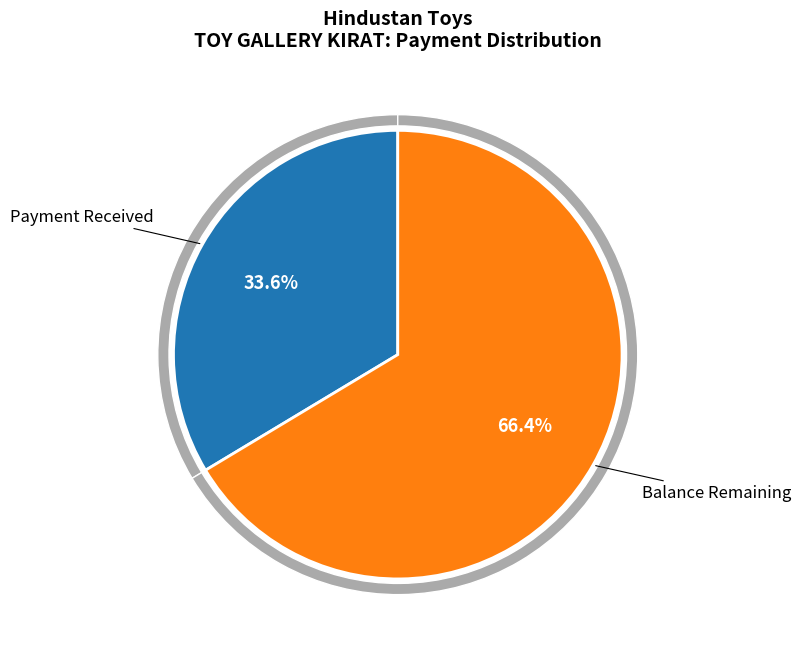

How many slices are in this pie chart?

2